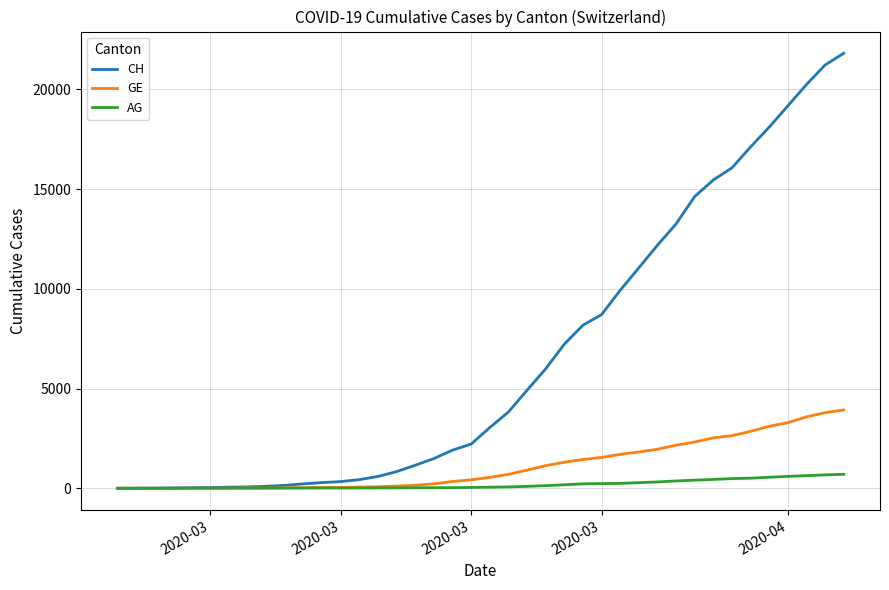

Which series has the widest spread of values?

CH